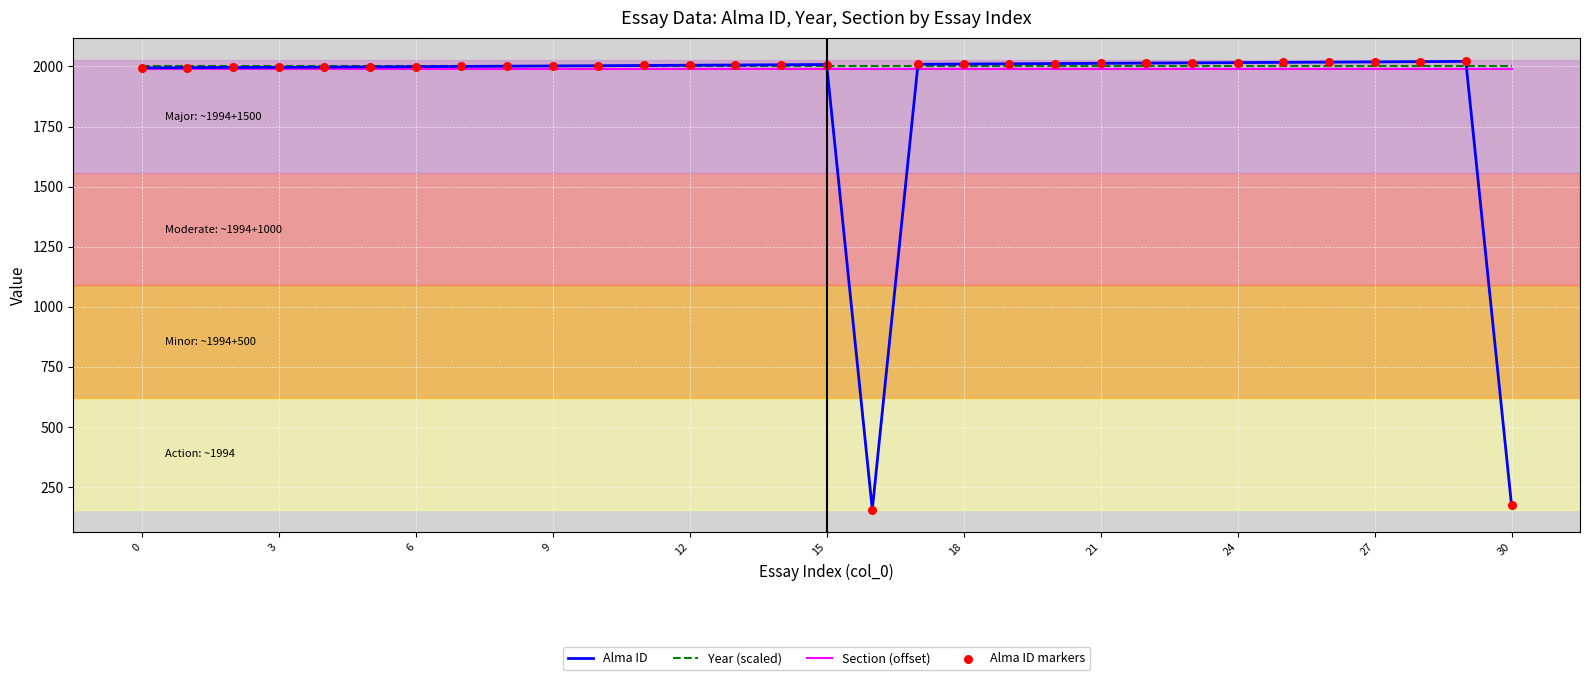

Which series has the widest spread of values?

Alma ID